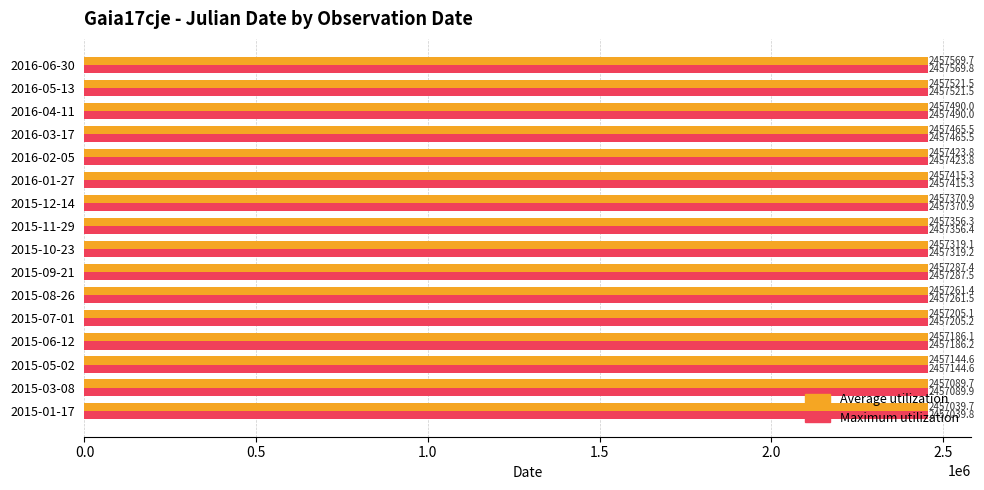

What is the difference between the maximum and minimum values in the Average utilization series?

530.0